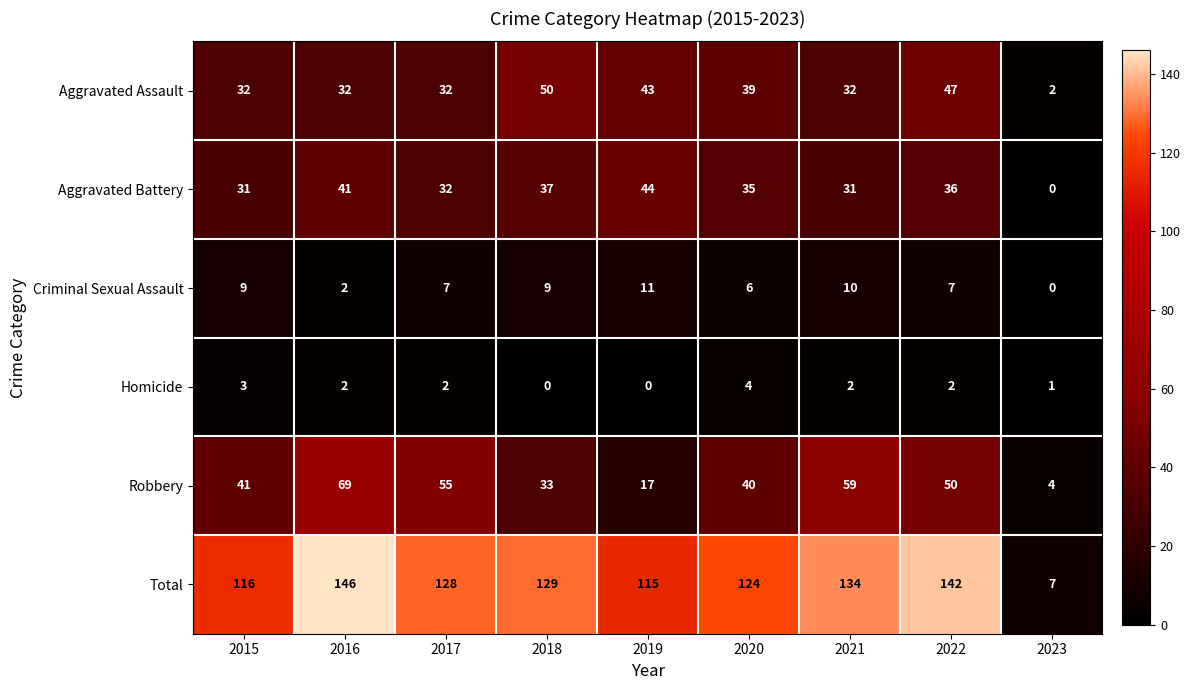

Which label corresponds to the largest value in the chart?

2016